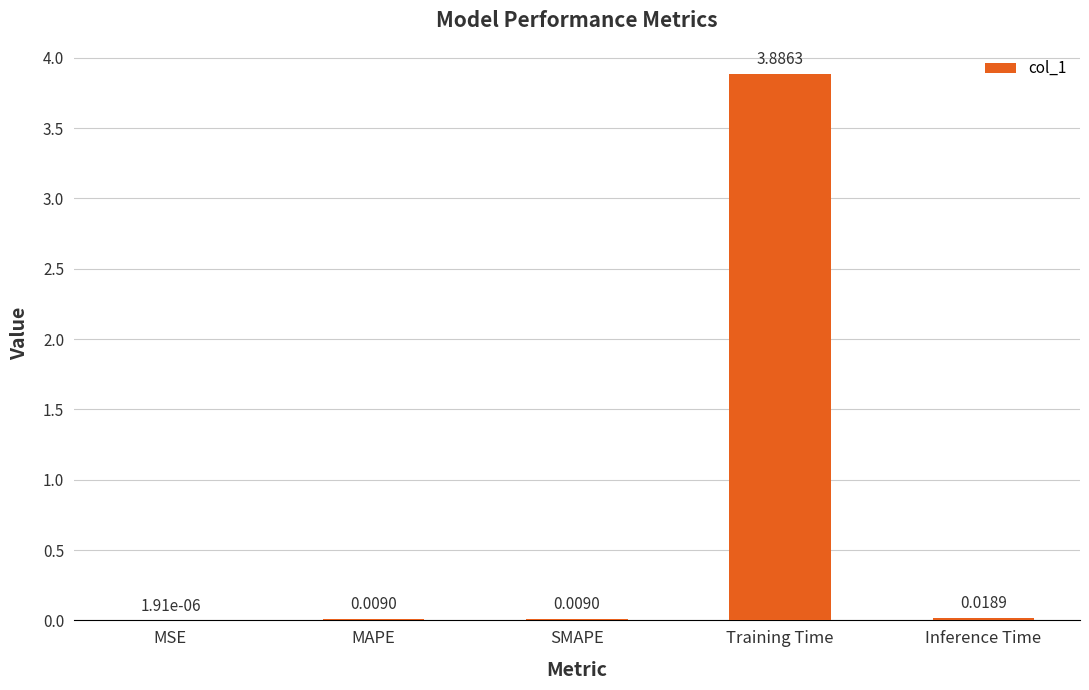

What is the difference between the values at Inference Time and Training Time?

3.9